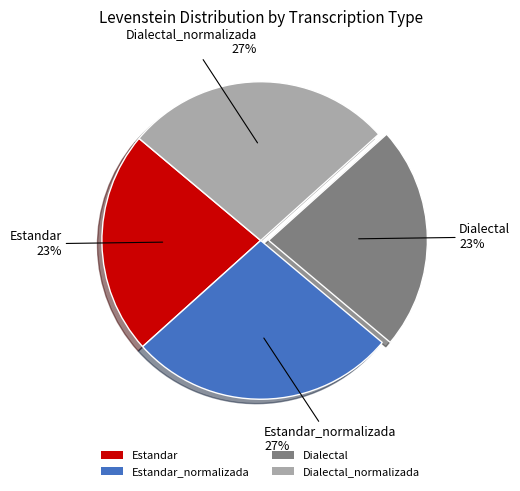

Is the sum of Estandar and Dialectal greater than half?

No